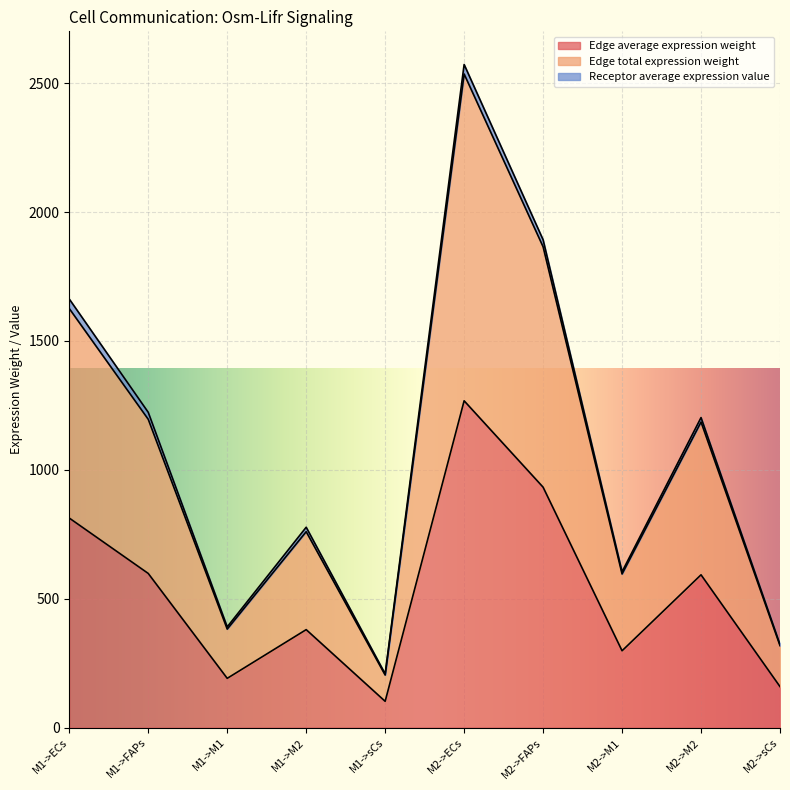

What is the average value of the Edge total expression weight series?

1066.8